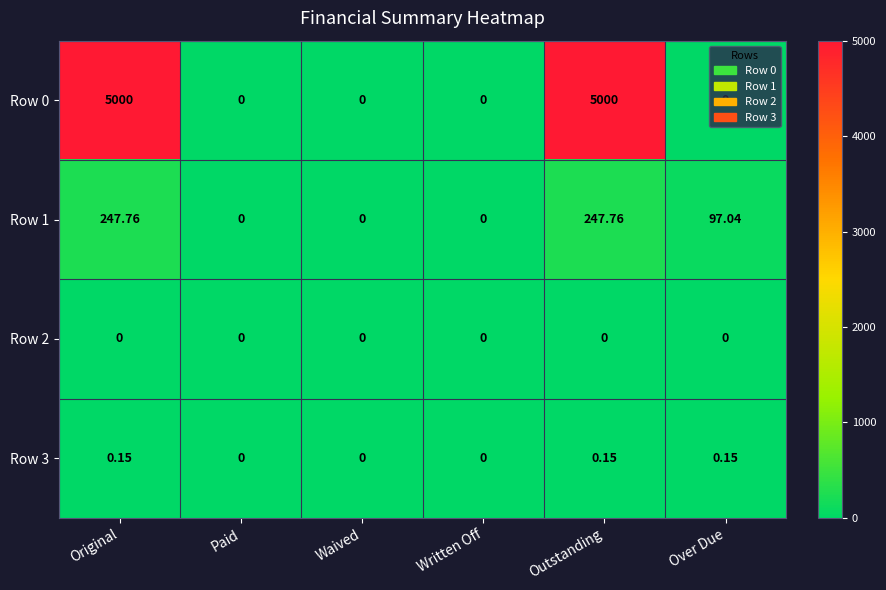

Is the value of Row 3 at Paid greater than the value of Row 1 at Over Due?

No